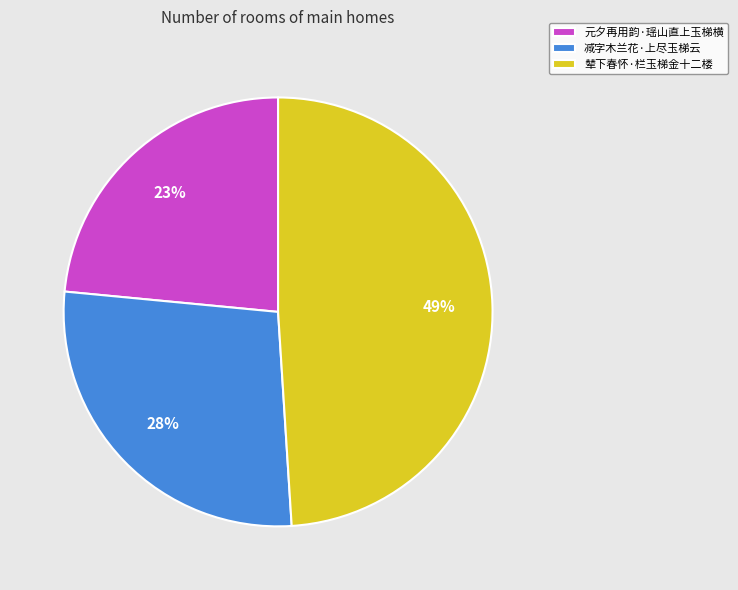

Which category has the smallest portion of the pie?

元夕再用韵·瑶山直上玉梯横